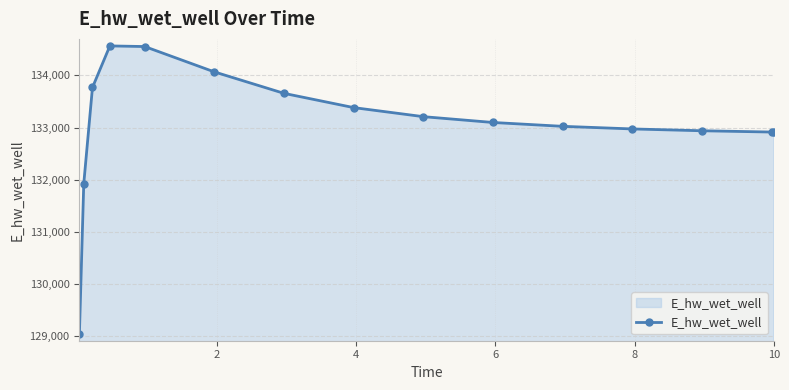

True or false: the data has more than 0 interior local peaks.

True